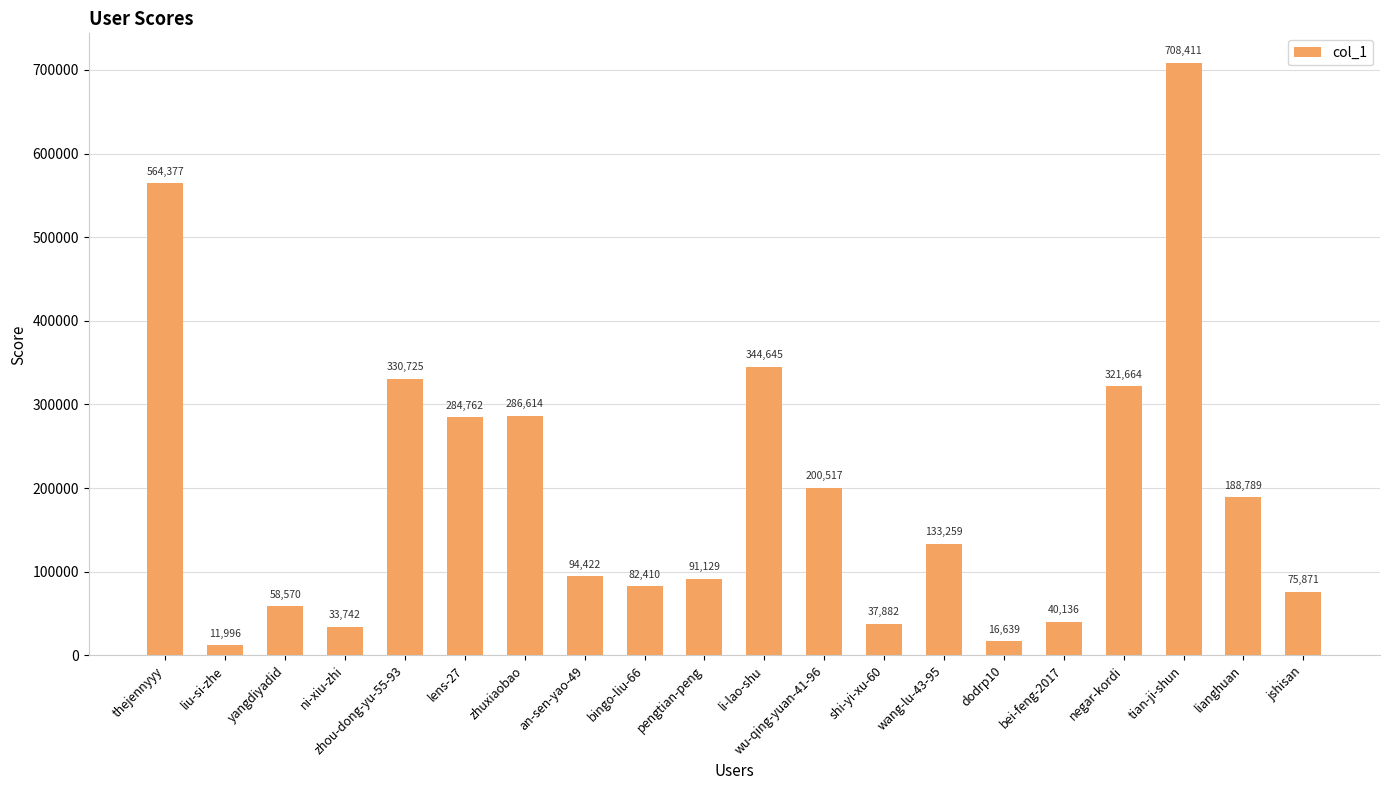

The chart shows a value of 37882 at shi-yi-xu-60. True or false?

True